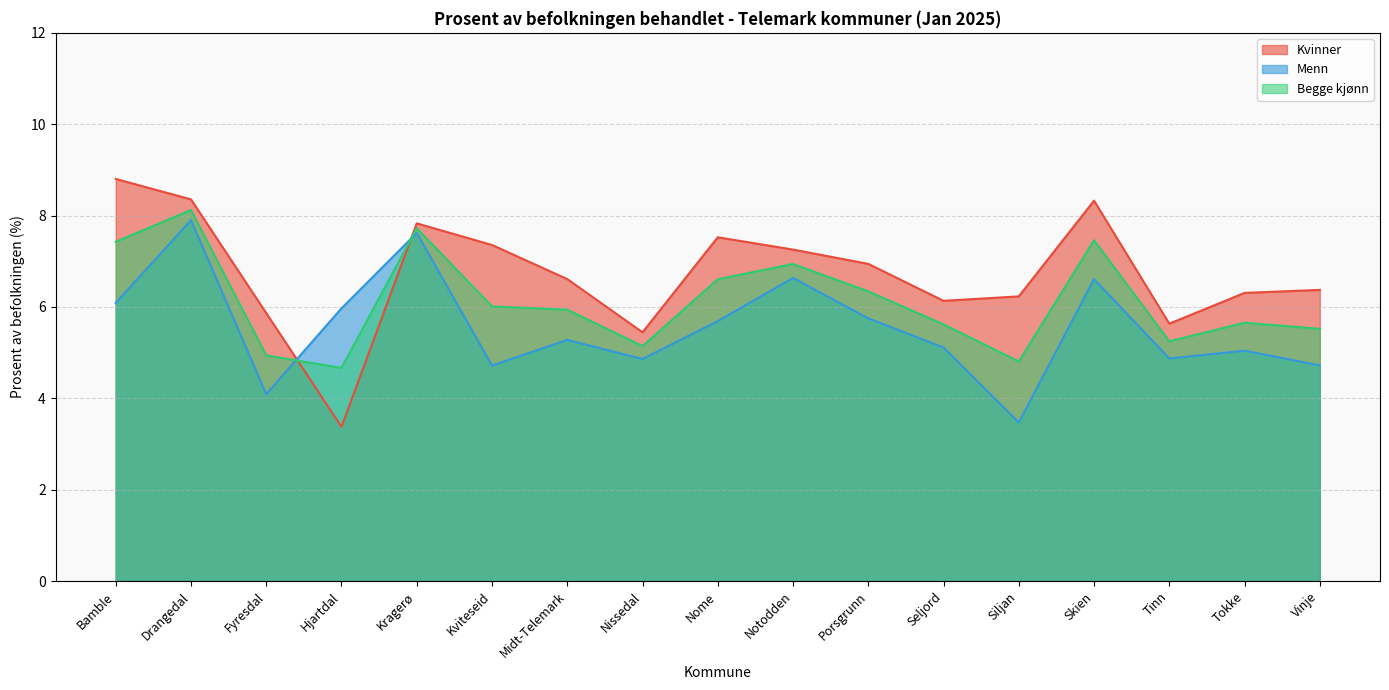

At which label does Menn first exceed 5?

Bamble